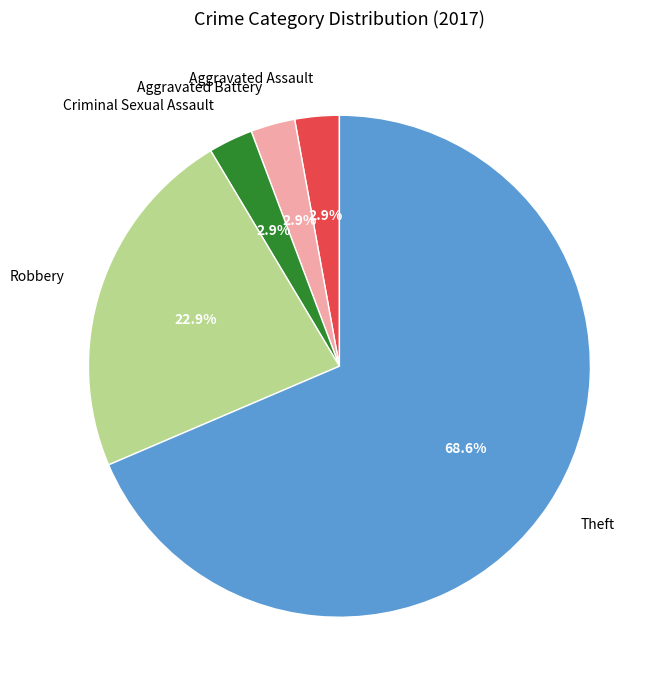

How many segments does this pie chart have?

5